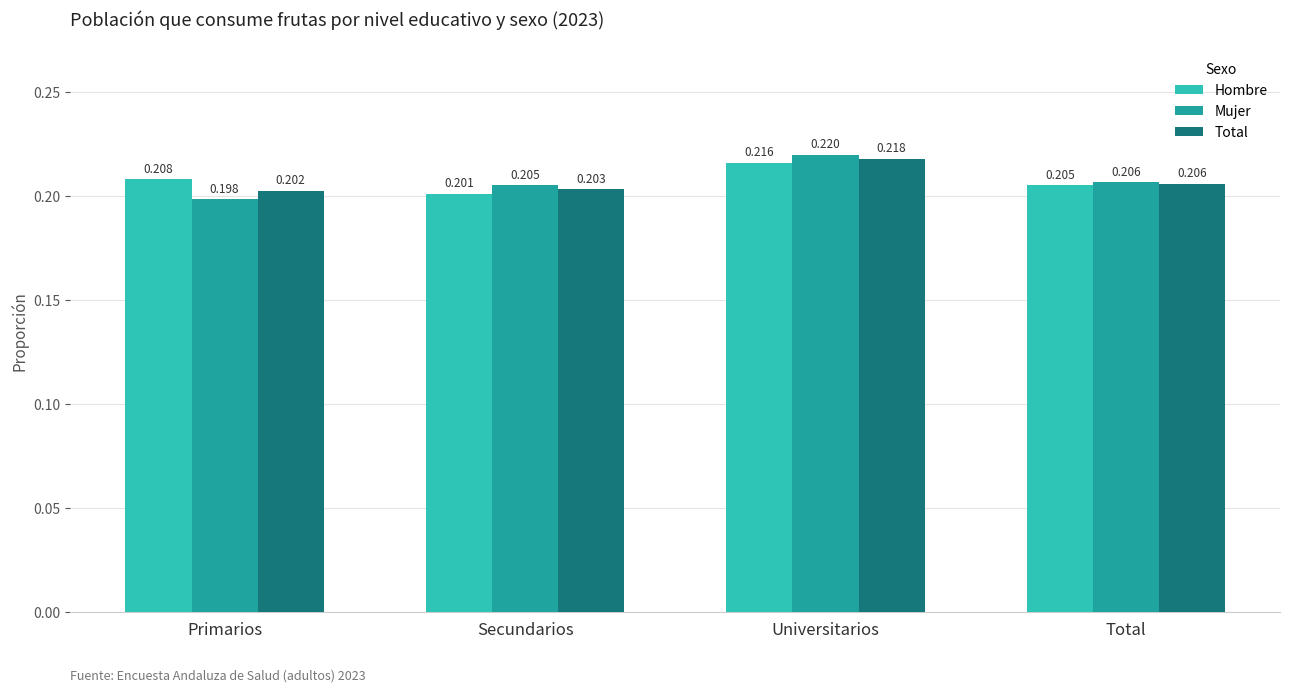

Rank the series at Secundarios from lowest to highest value.

Hombre, Total, Mujer